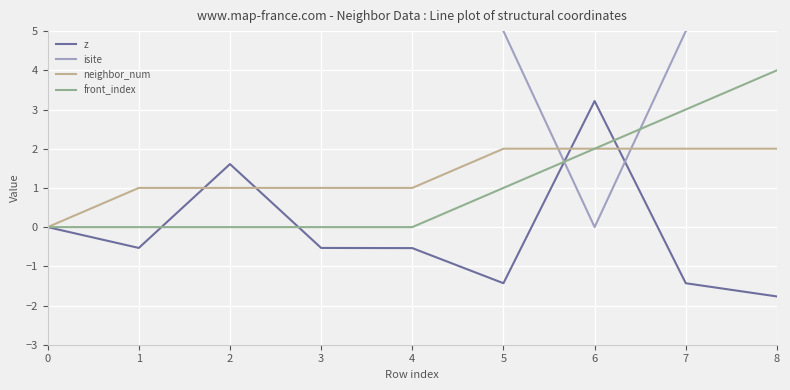

How many interior local valleys does the z series have?

2